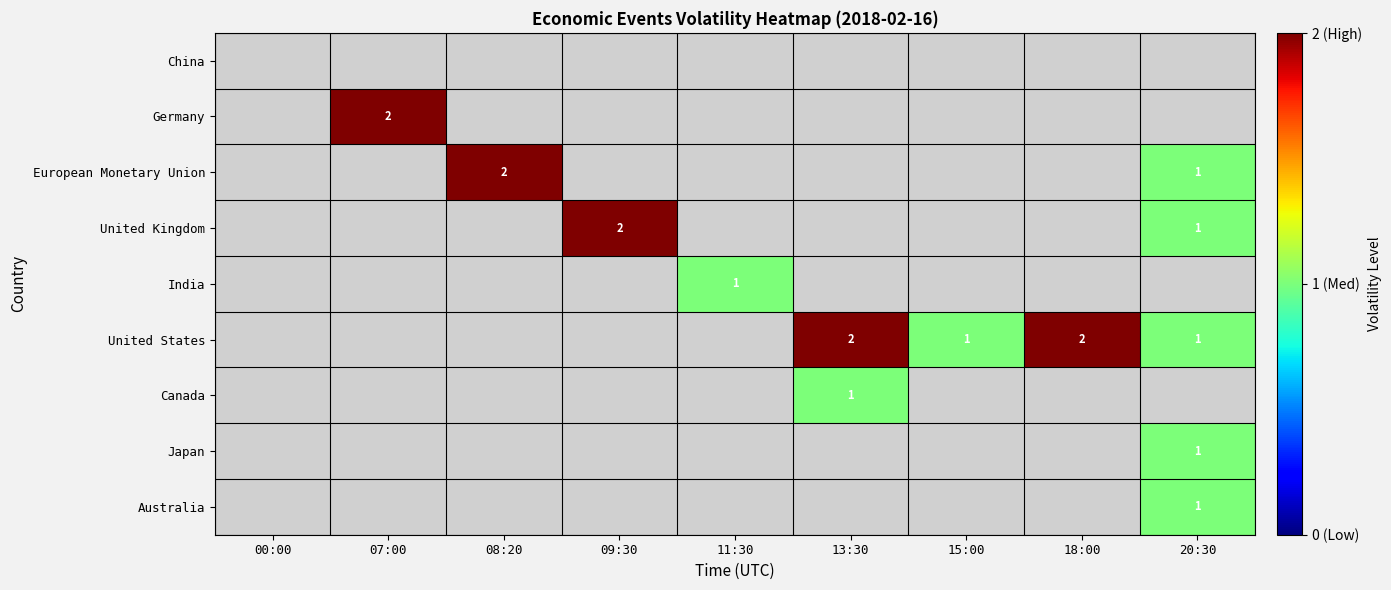

Is it true that India equals 1 at 11:30?

True